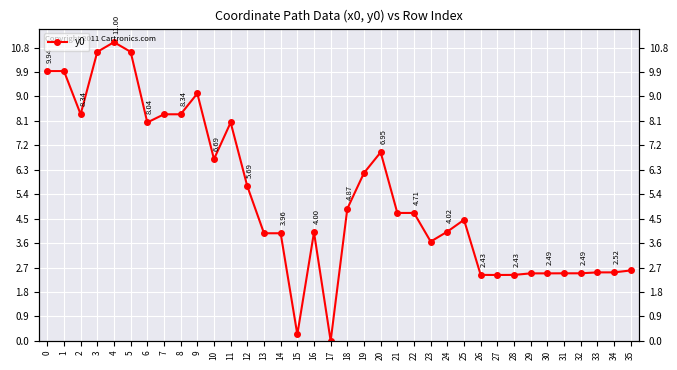

Does the chart display data point markers on the line(s)?

Yes